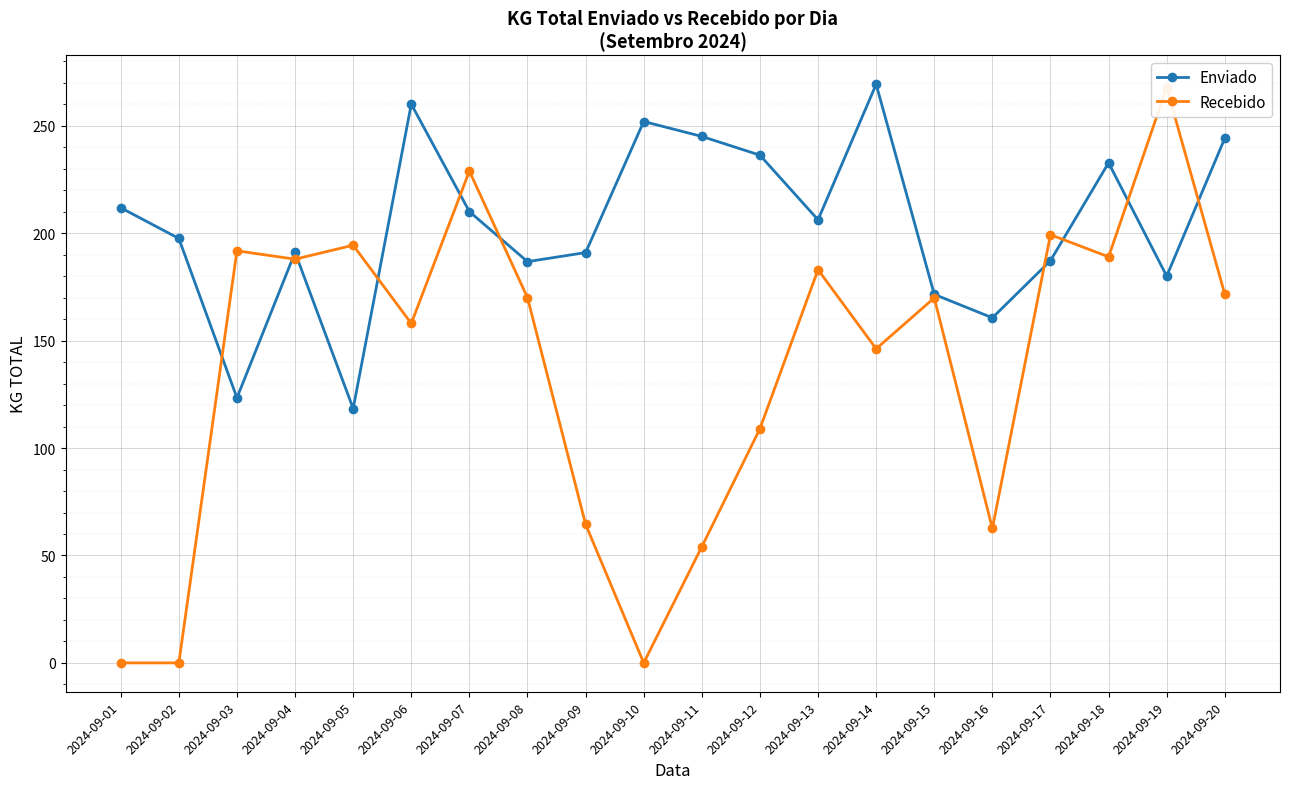

How many times do Recebido and Enviado cross each other?

10